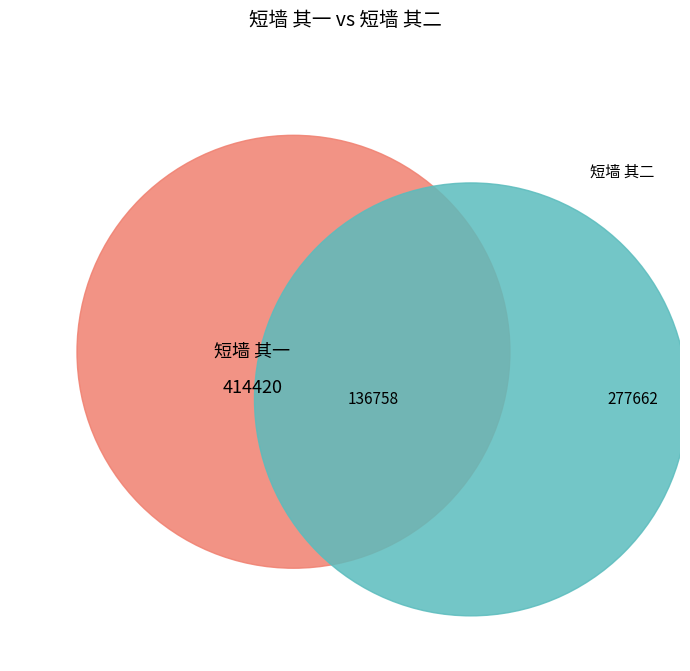

Is the sum of 短墙 其一 and 短墙 其二 greater than half?

Yes